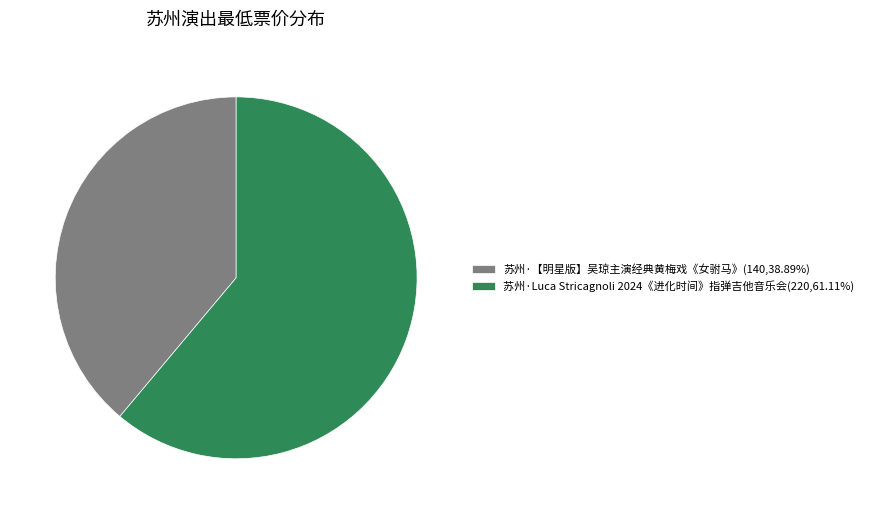

The 苏州·Luca Stricagnoli 2024《进化时间》指弹吉他音乐会 slice represents 47% of the pie. True or false?

False